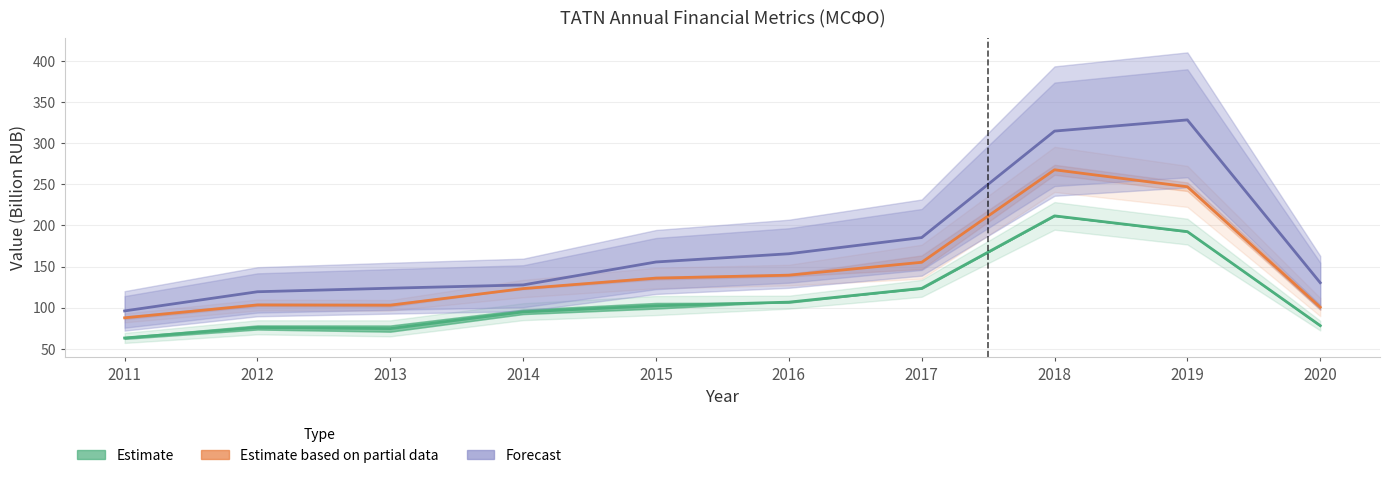

The value of Estimate at 2019 is 83.0. True or false?

False